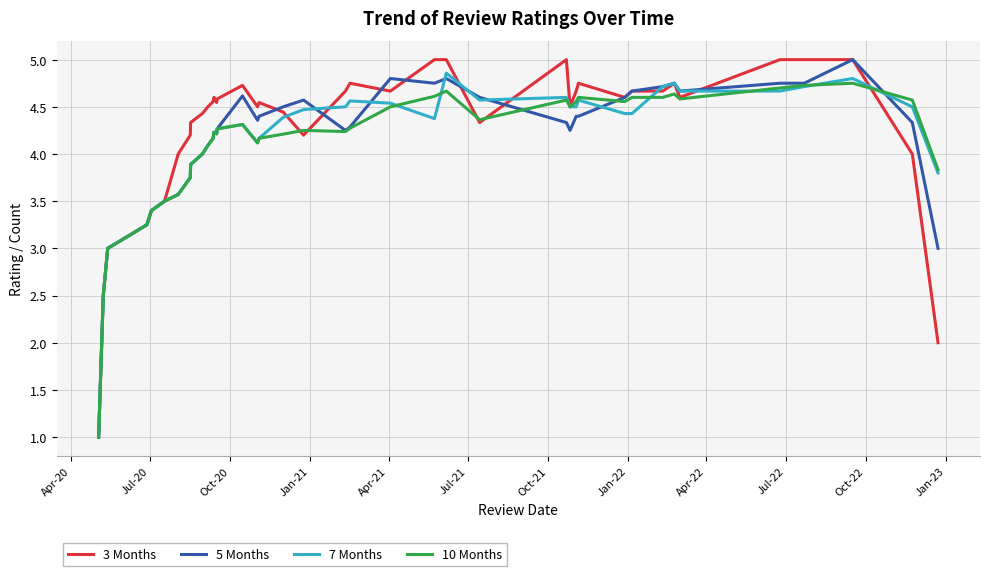

What is the maximum value shown in the chart?

5.0